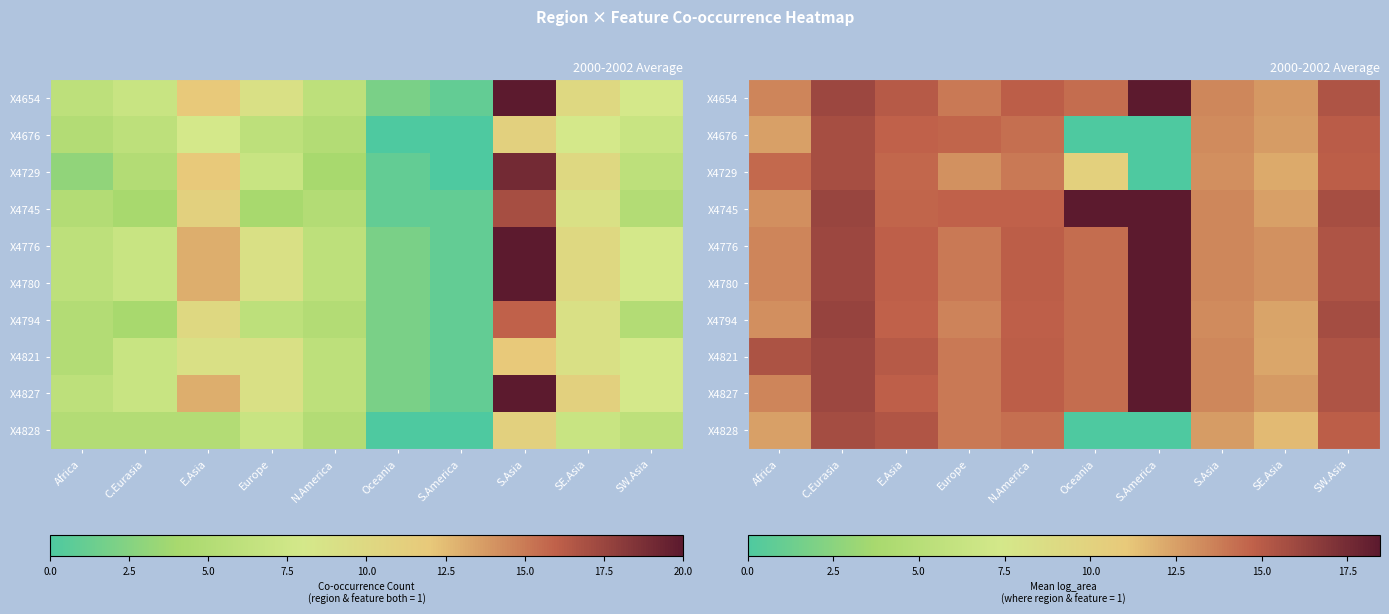

What is the difference between the highest and lowest values at C.Eurasia?

0.6